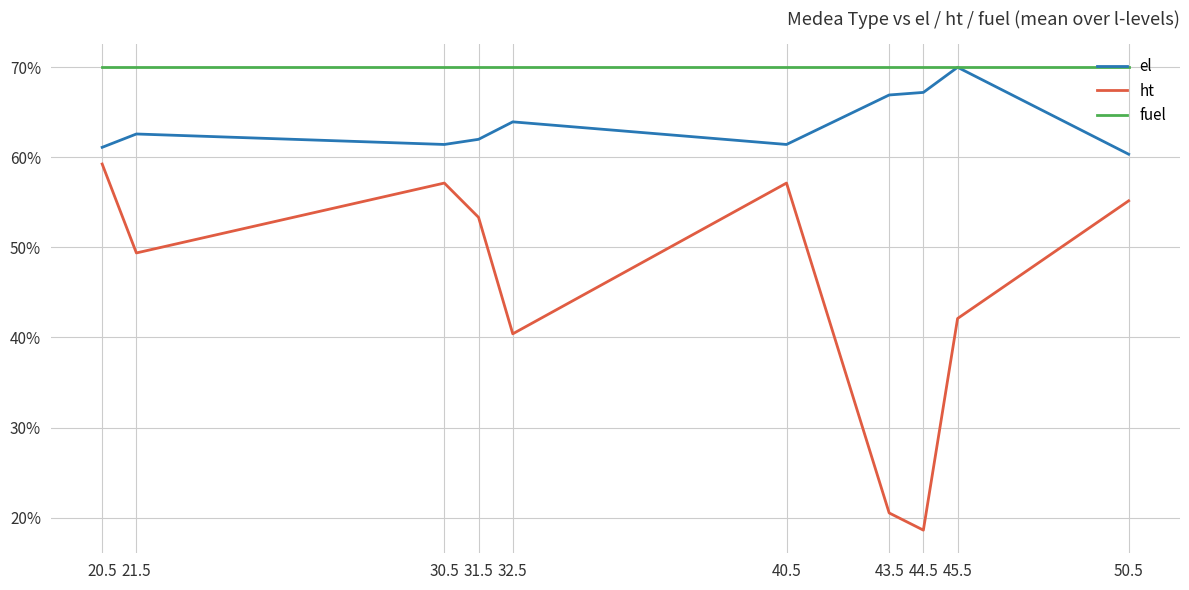

The value of ht at 40.5 is 0.6. True or false?

True